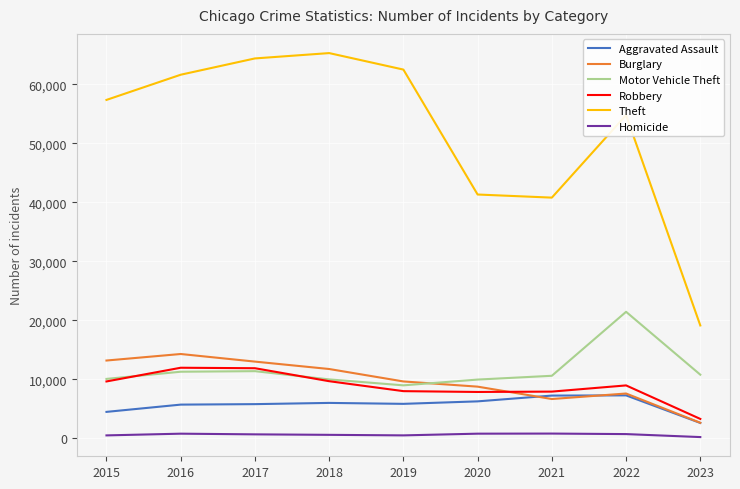

What is the difference between the maximum and minimum values in the Aggravated Assault series?

4672